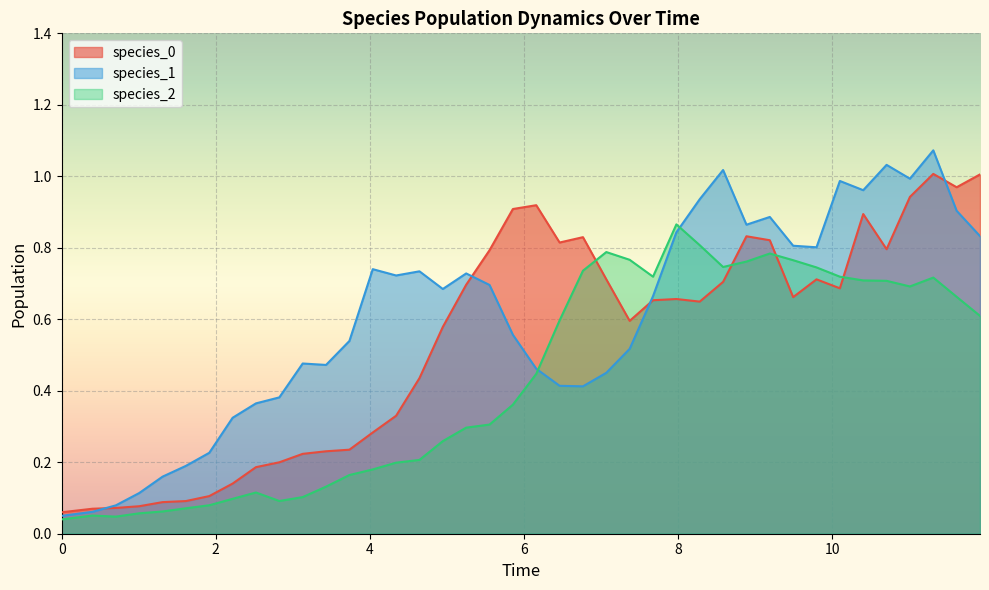

Which series has the largest range (max minus min)?

species_1